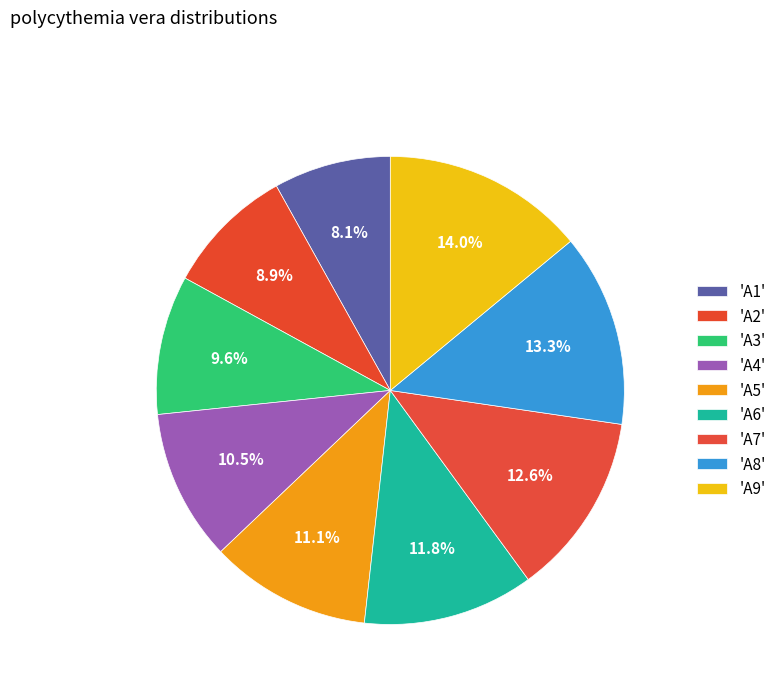

How many segments does this pie chart have?

9